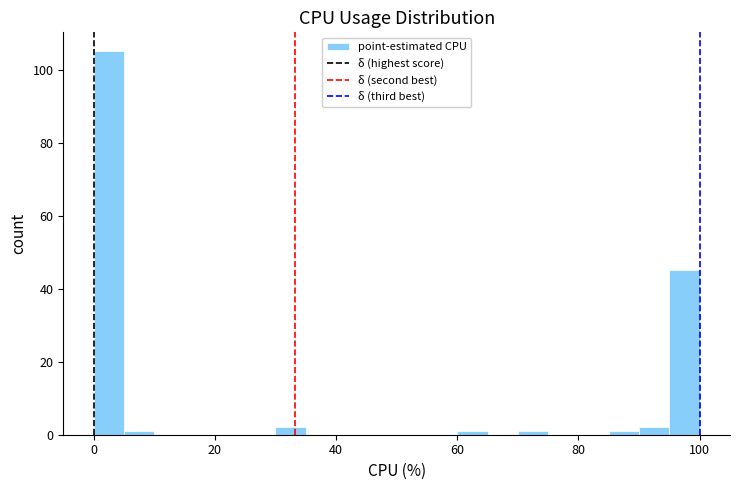

Read against the x-axis, roughly where is the centre of the tallest bar?

2